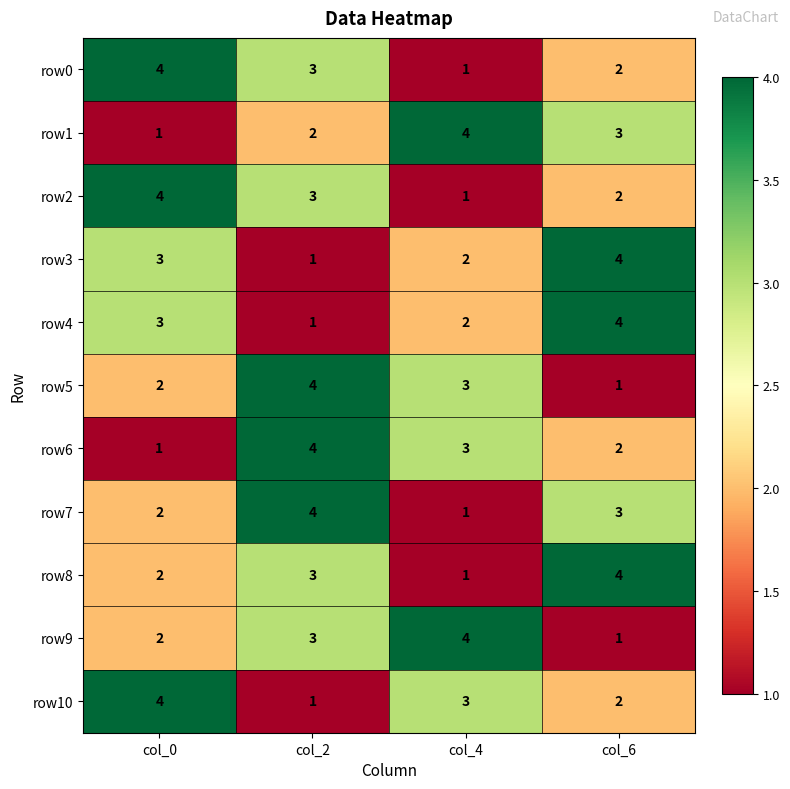

At which label does row7 reach its peak?

col_2